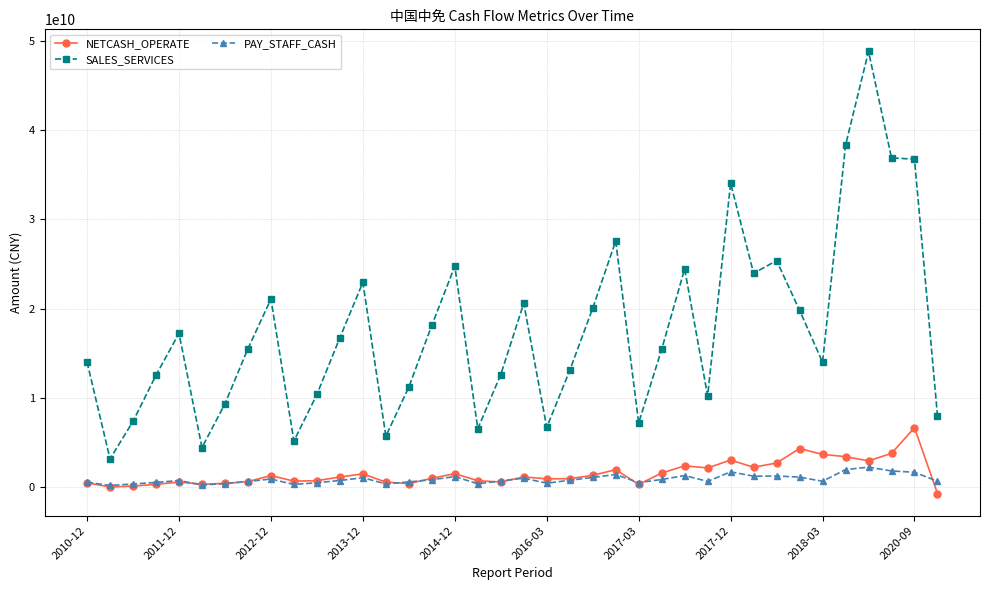

Does the chart display data point markers on the line(s)?

Yes